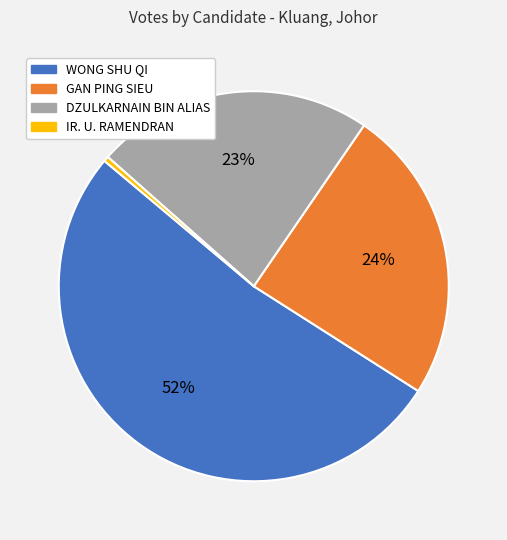

To the nearest percent, what is the difference between the IR. U. RAMENDRAN and DZULKARNAIN BIN ALIAS slice percentages?

23%